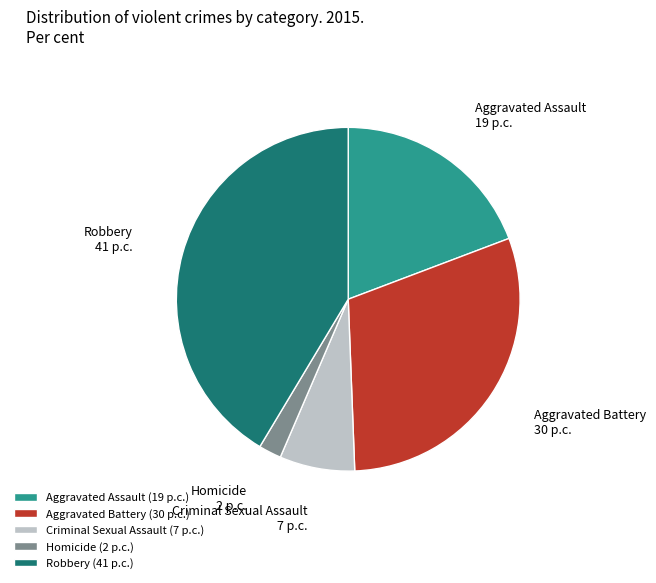

Does Homicide account for over 50% of the chart?

No